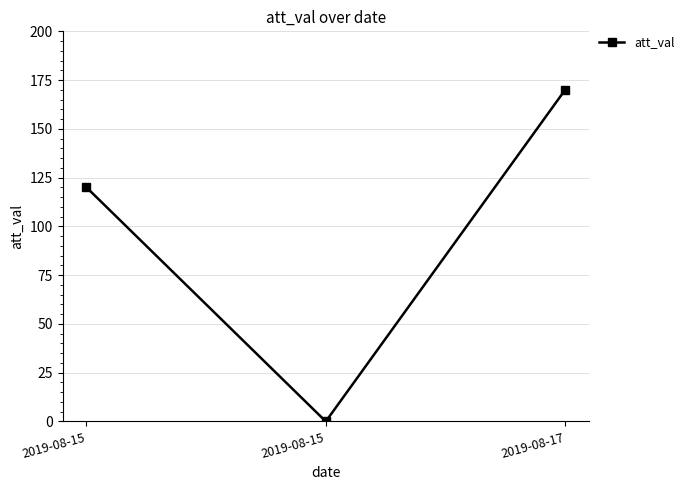

At which category does the chart reach its peak across all series?

2019-08-17